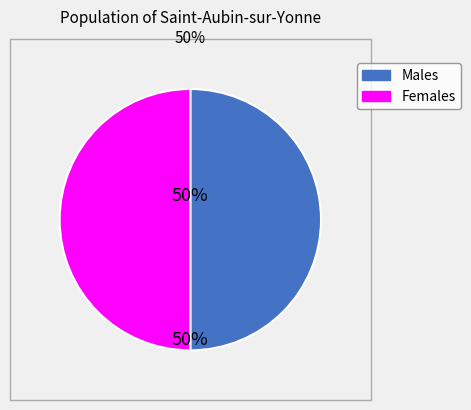

To the nearest percent, what is the average slice percentage?

50%